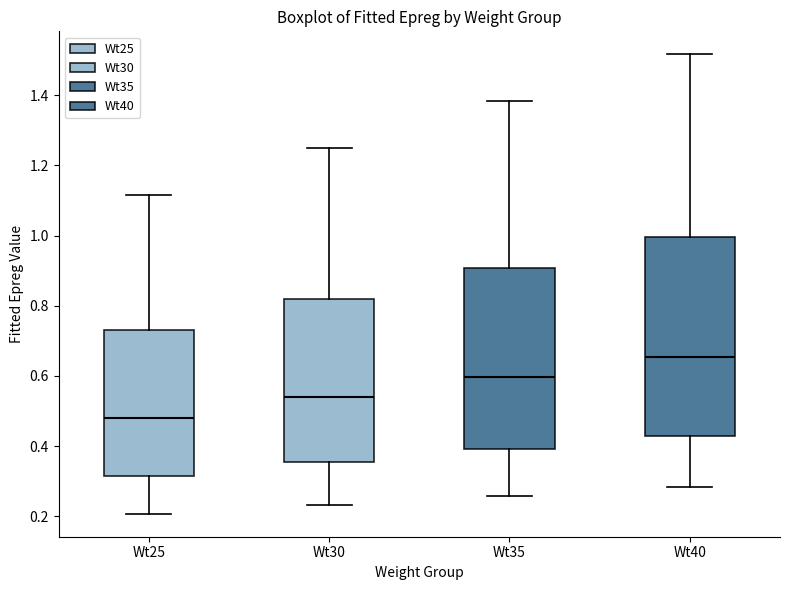

Comparing the boxes themselves (not the whiskers), which one is the tallest?

Wt40